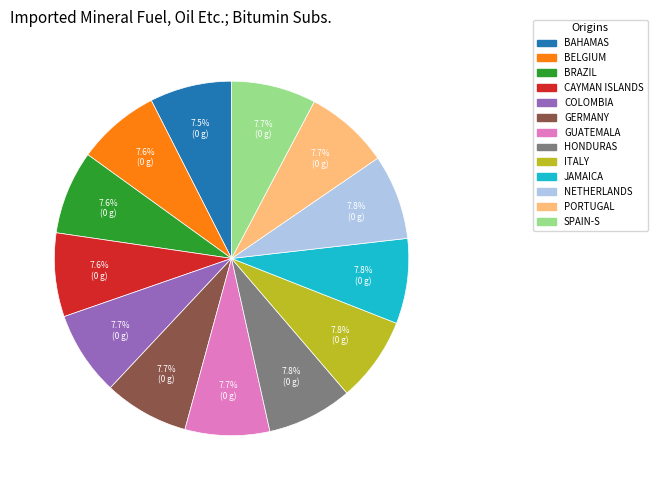

Does COLOMBIA account for over 50% of the chart?

No